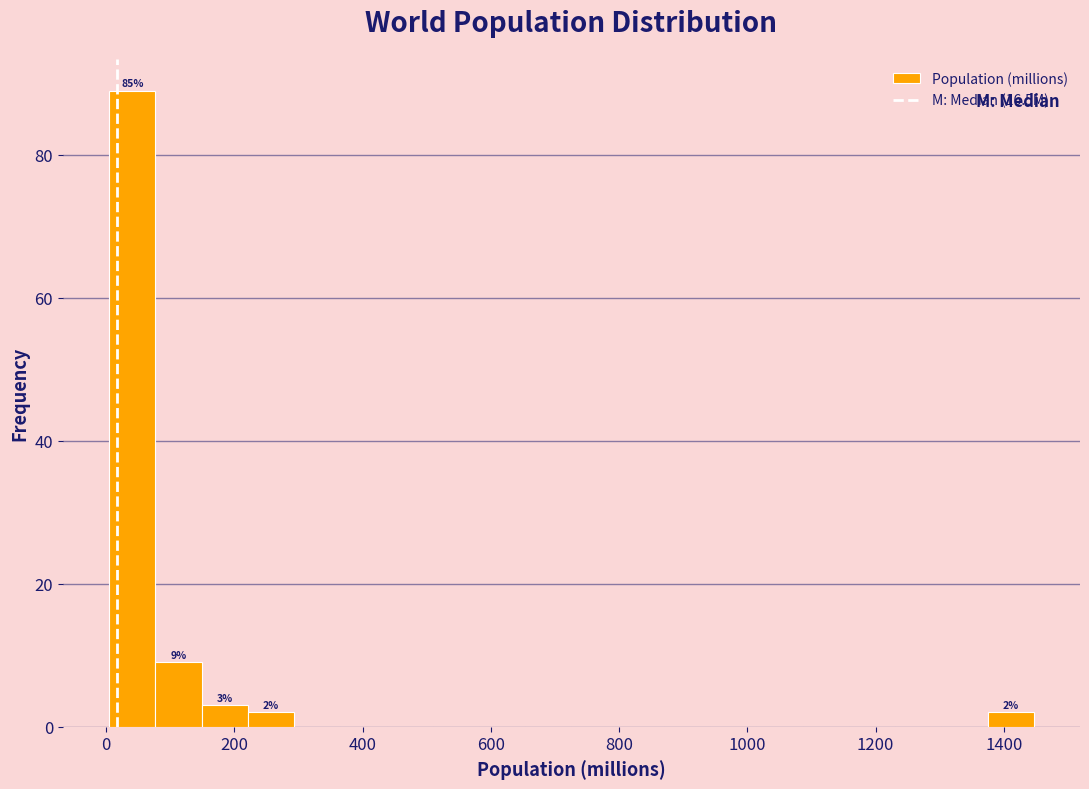

Around what value on the x-axis is the tallest bar? Give the approximate position of its centre, as read against the axis.

40